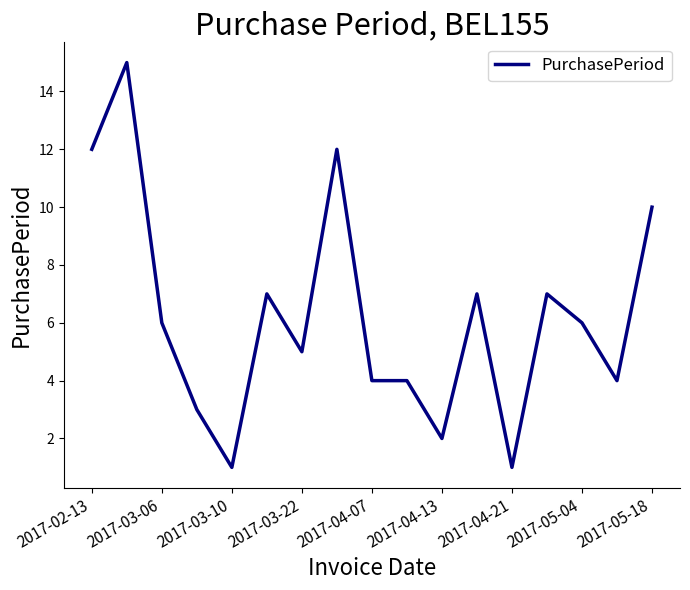

What is the greatest value displayed?

15